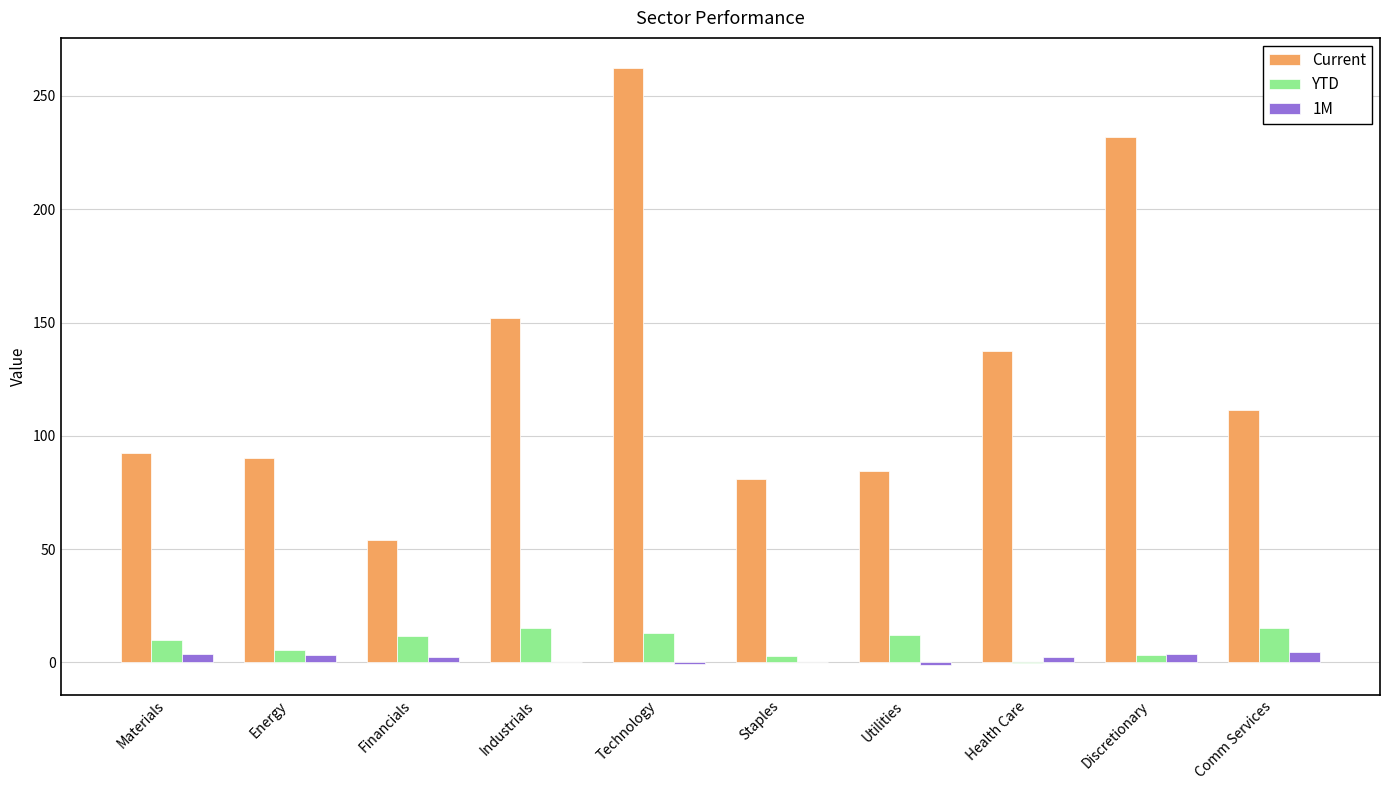

How many groups of bars are there?

10